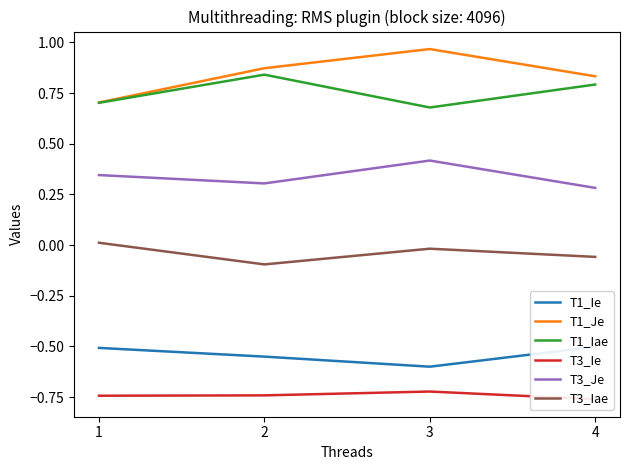

At how many categories does at least one series exceed 0?

4